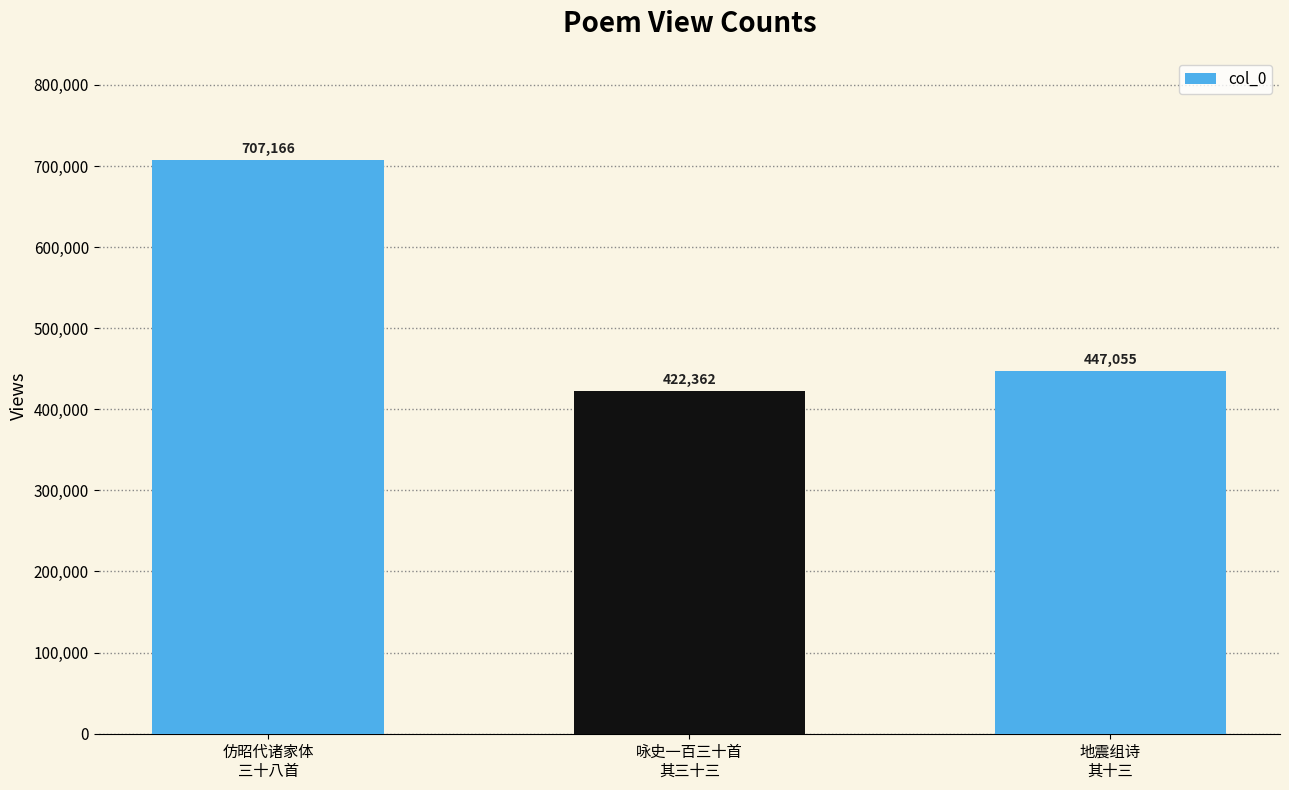

Reading left to right, transcribe all the data shown in this chart.

仿昭代诸家体
三十八首=707166	咏史一百三十首
其三十三=422362	地震组诗
其十三=447055